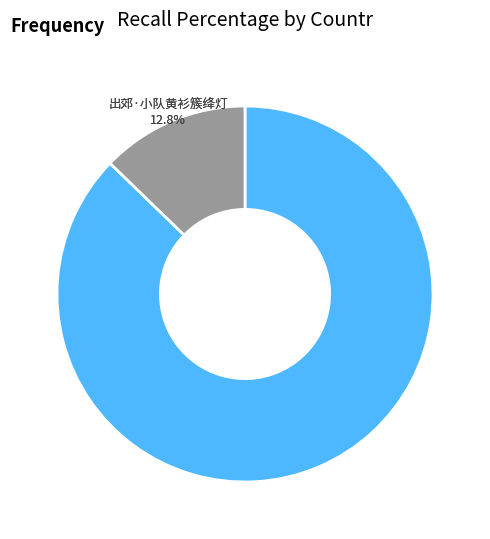

What percentage is NOT represented by 出郊·小队黄衫簇绛灯?

87.2%